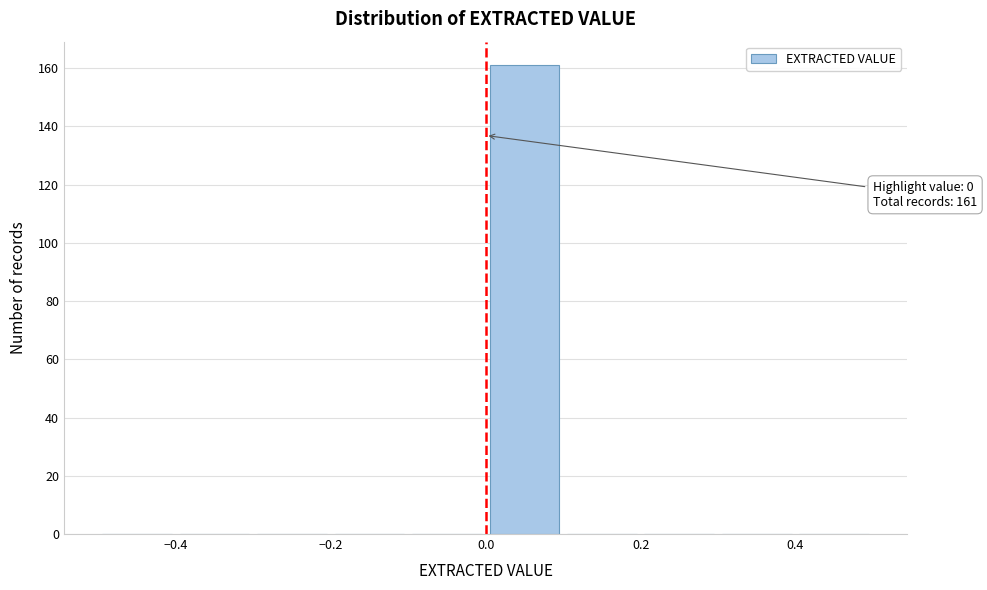

Over which range of the x-axis is the bar tallest?

0.0 to 0.1